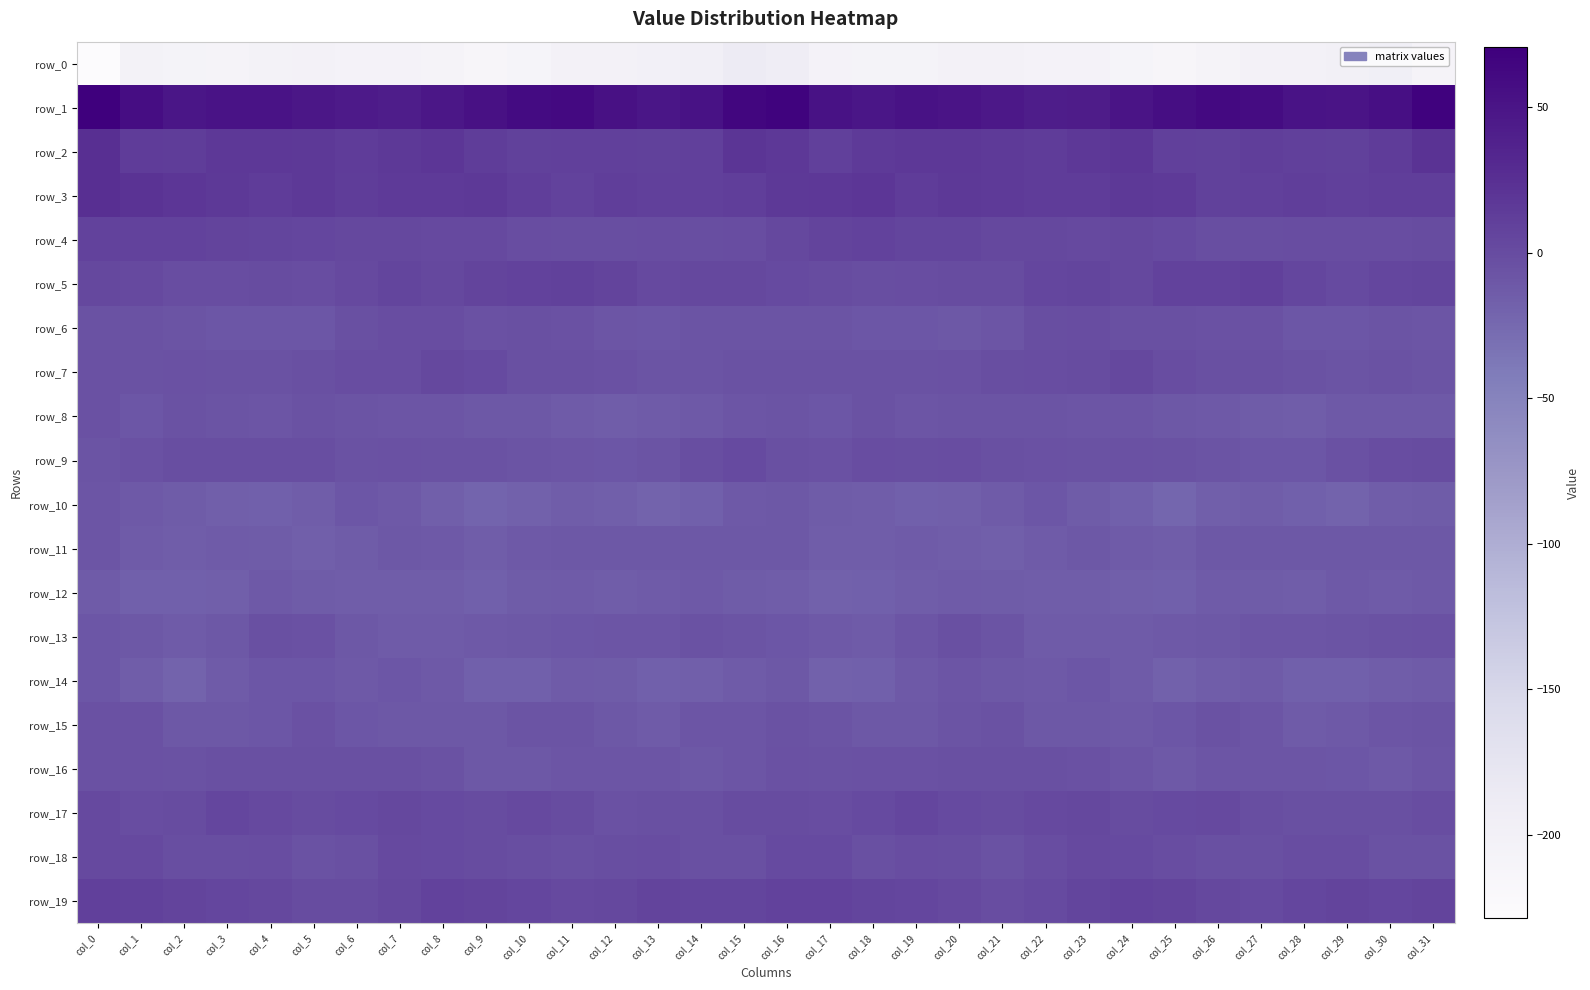

What is the difference between the maximum and minimum values in the row_4 series?

11.0